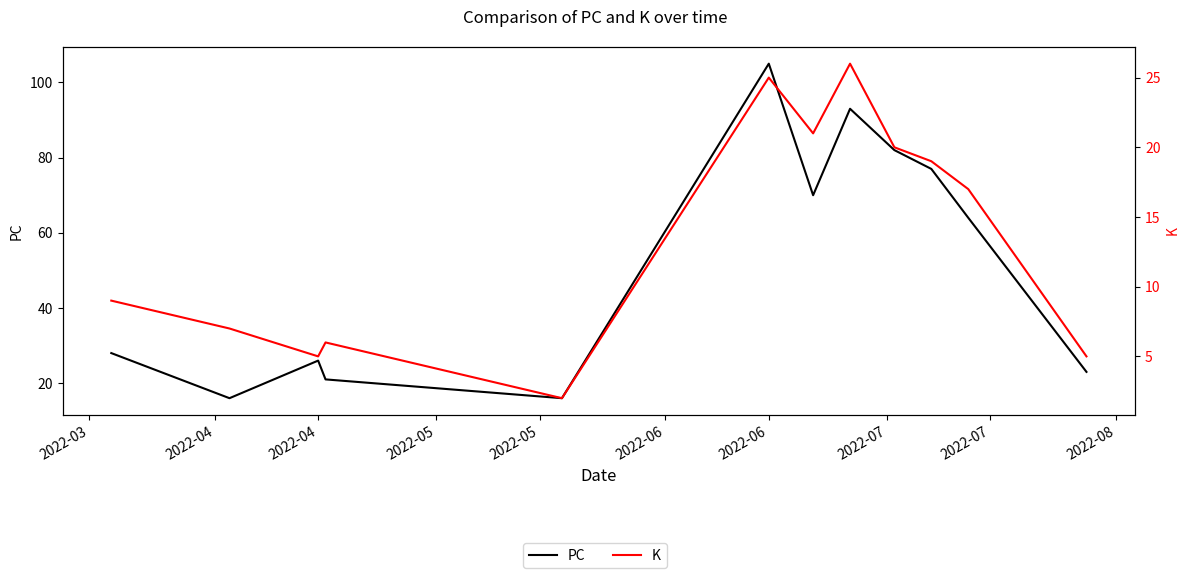

True or false: K has more than 1 points higher than both neighbors.

True